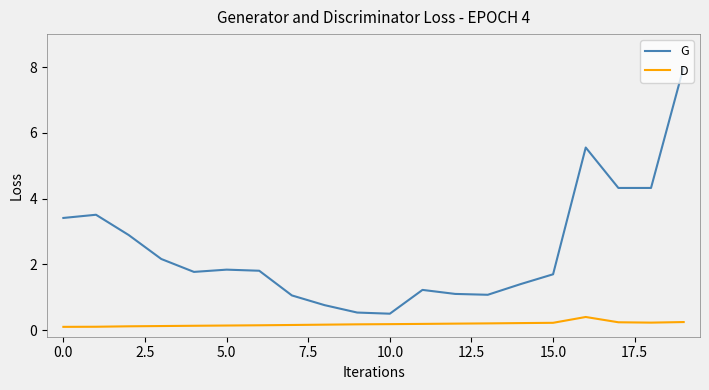

What is the maximum value shown in the chart?

8.0